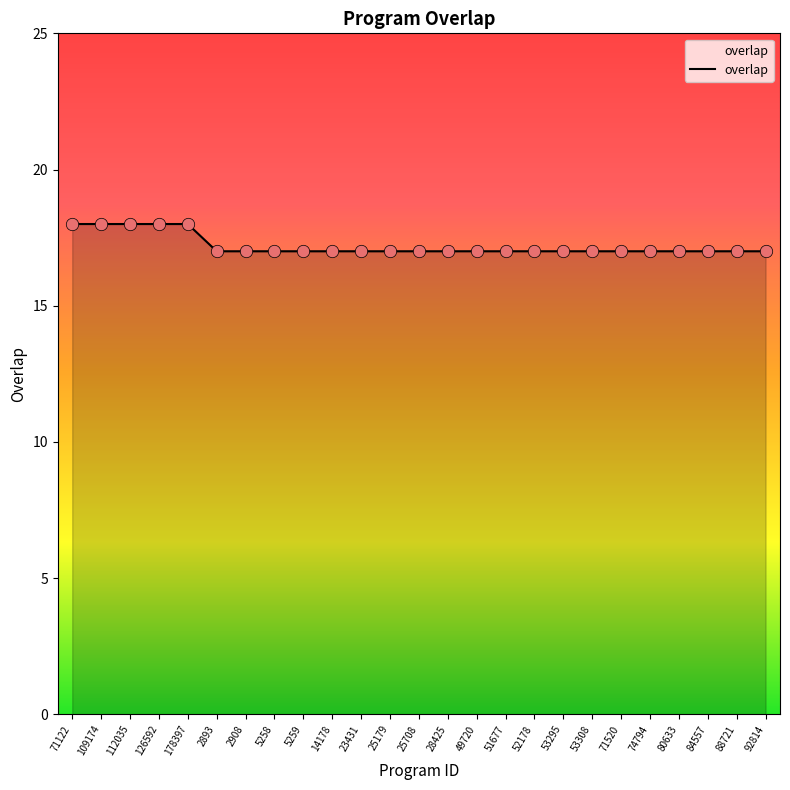

What is the ratio of the value at 53308 to the value at 5258?

1.0